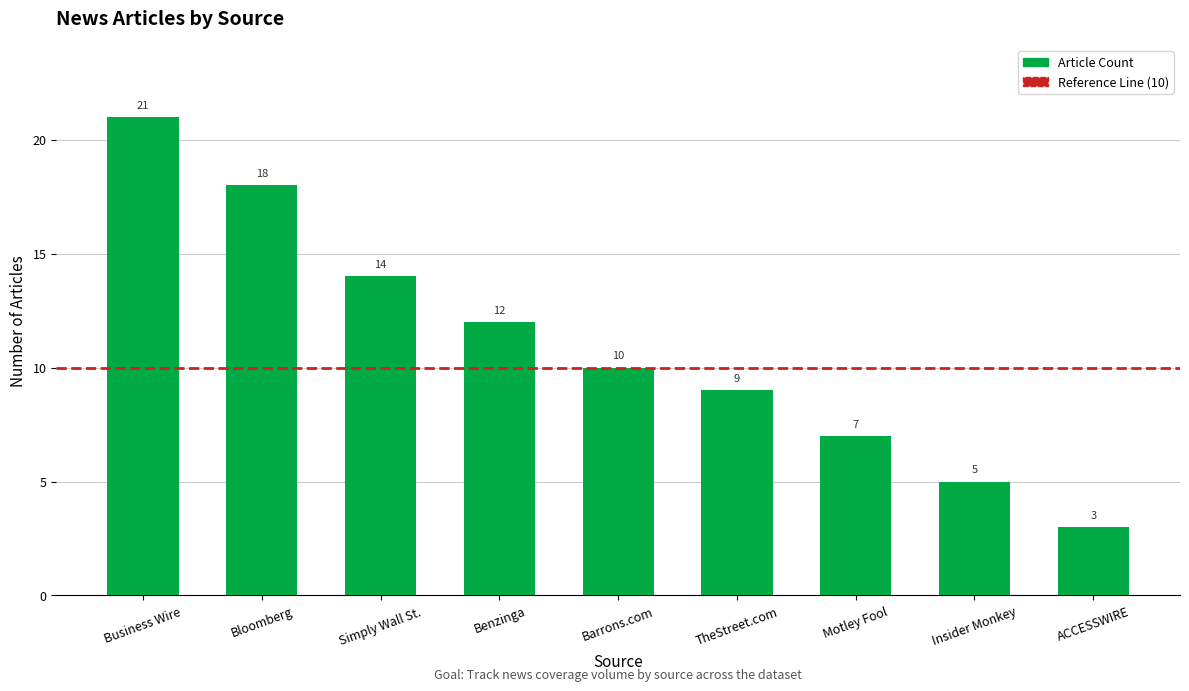

What is the approximate value at ACCESSWIRE?

3